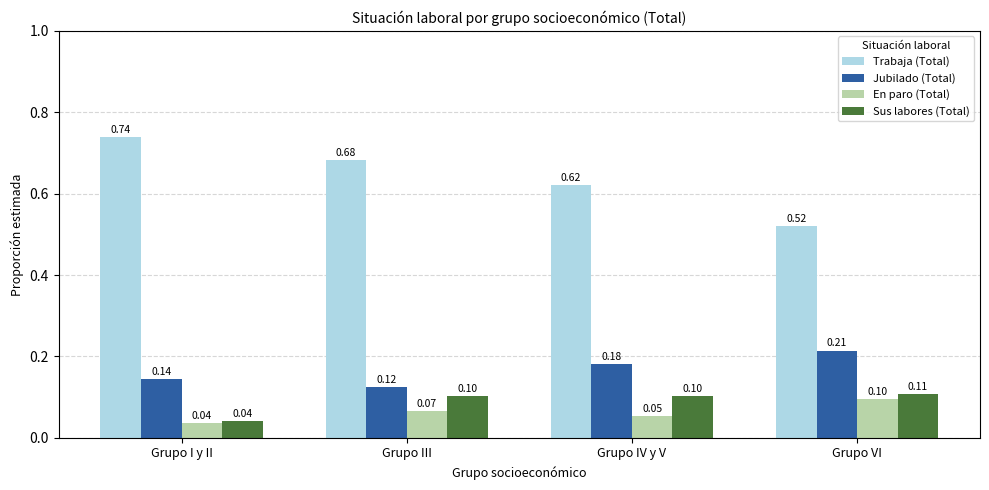

How many bars are there in total?

16